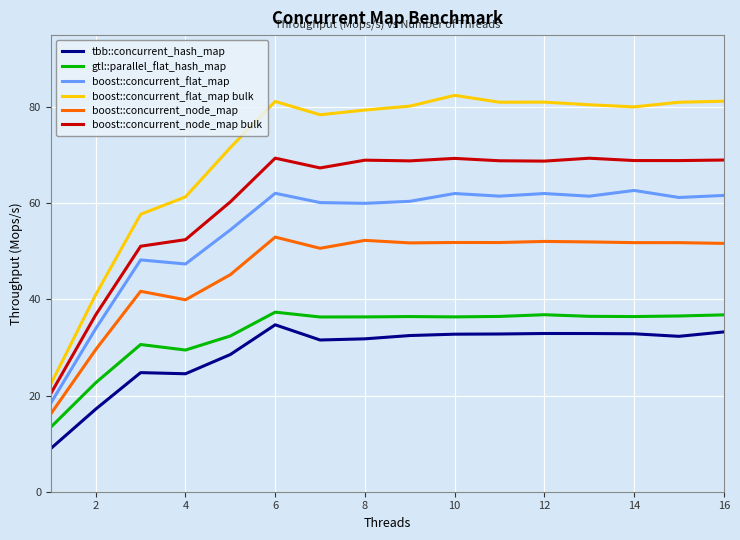

Which series has the largest total across all categories?

boost::concurrent_flat_map bulk